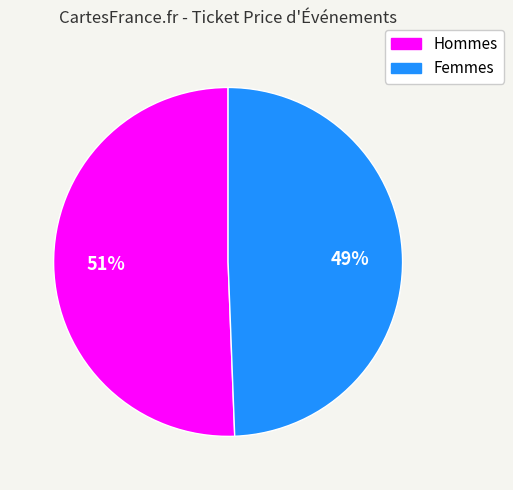

To the nearest percent, what is the average slice percentage?

50%